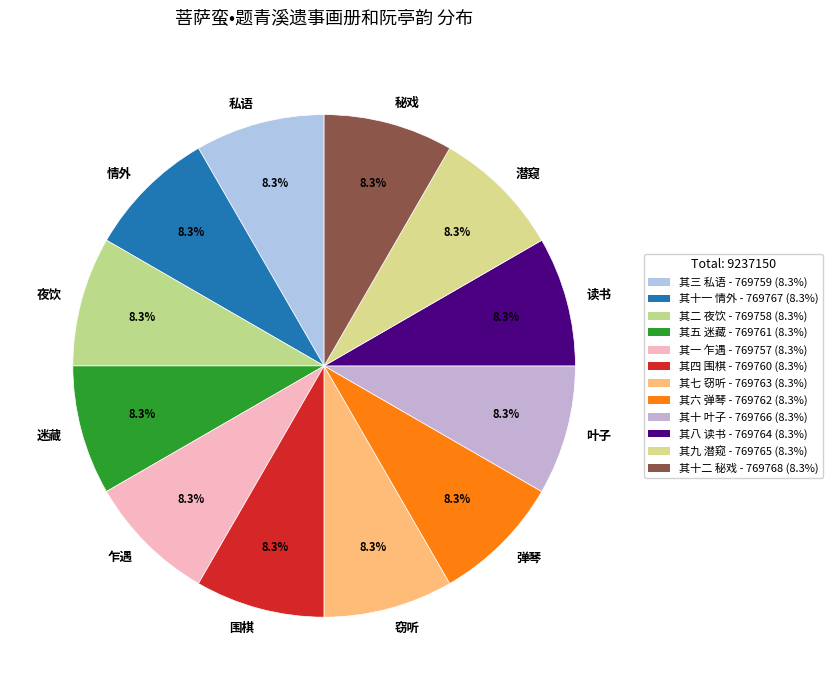

What percentage do 潜窥 and 弹琴 together represent?

16.7%